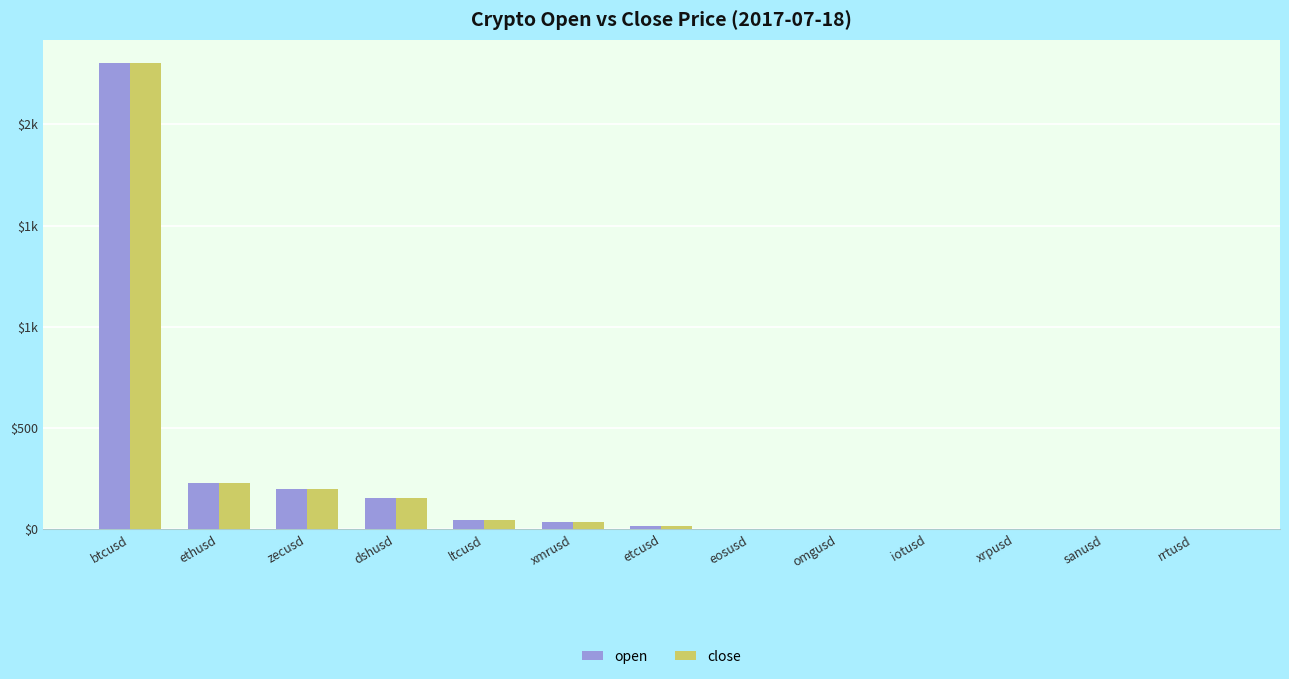

True or false: close has a value of 200.3 at zecusd.

True